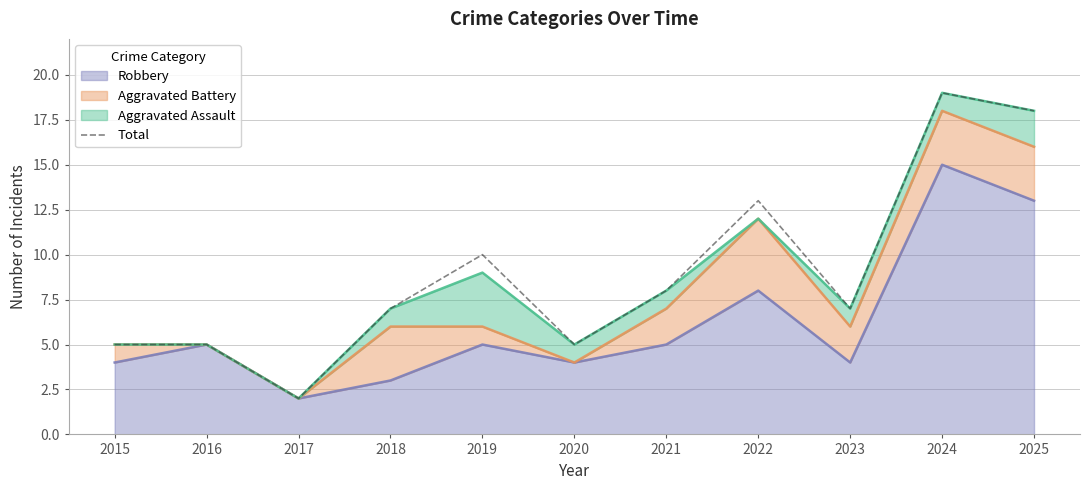

What is the smallest value displayed?

2